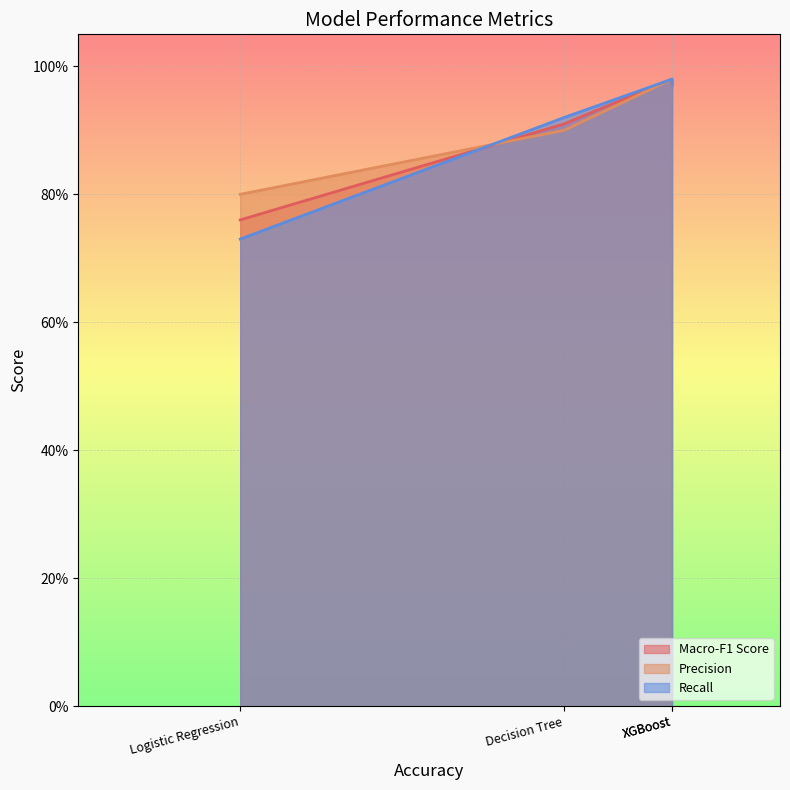

What is the total value across all series at XGBoost?

2.9